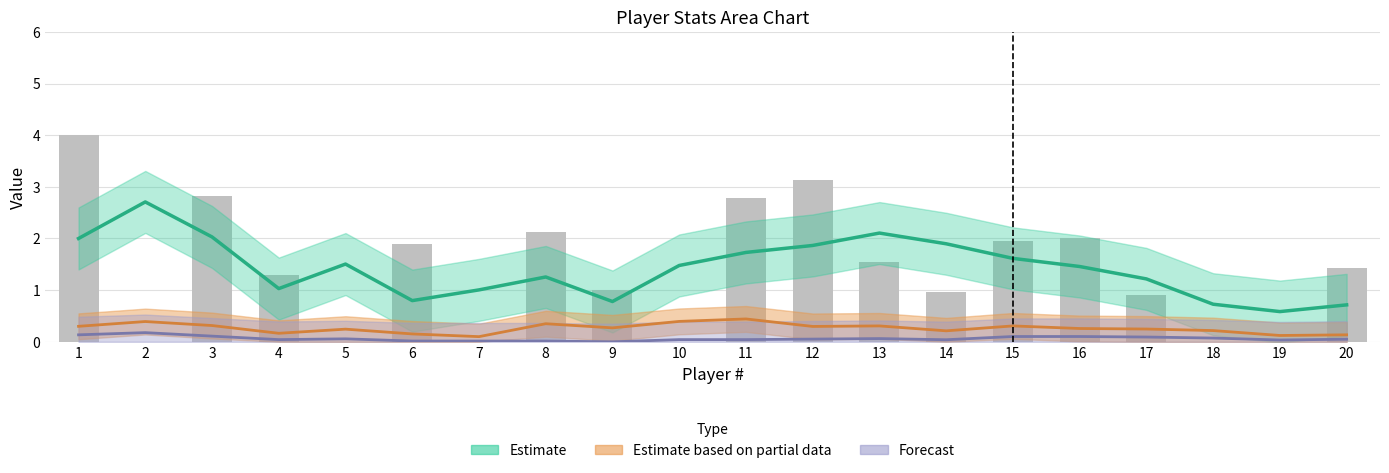

What is the sum of the values at 6 and 5?

1.9